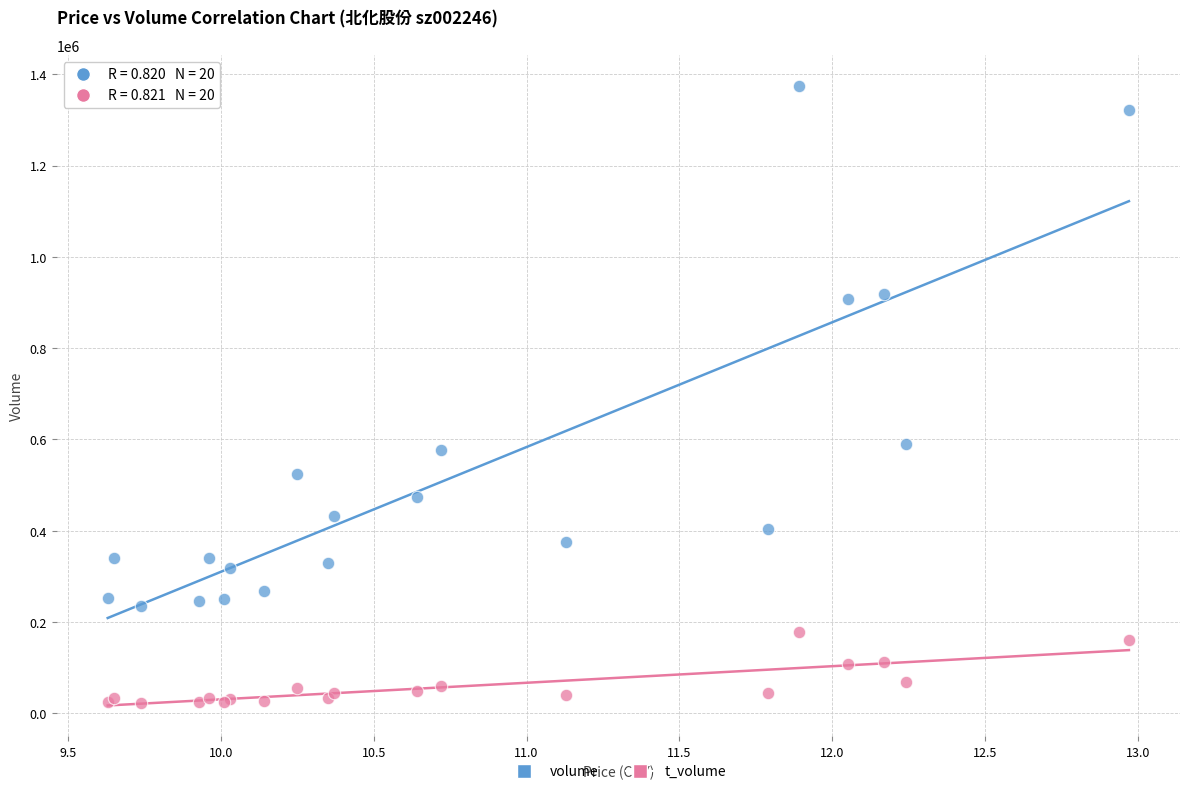

Which series contains the highest Y value?

volume